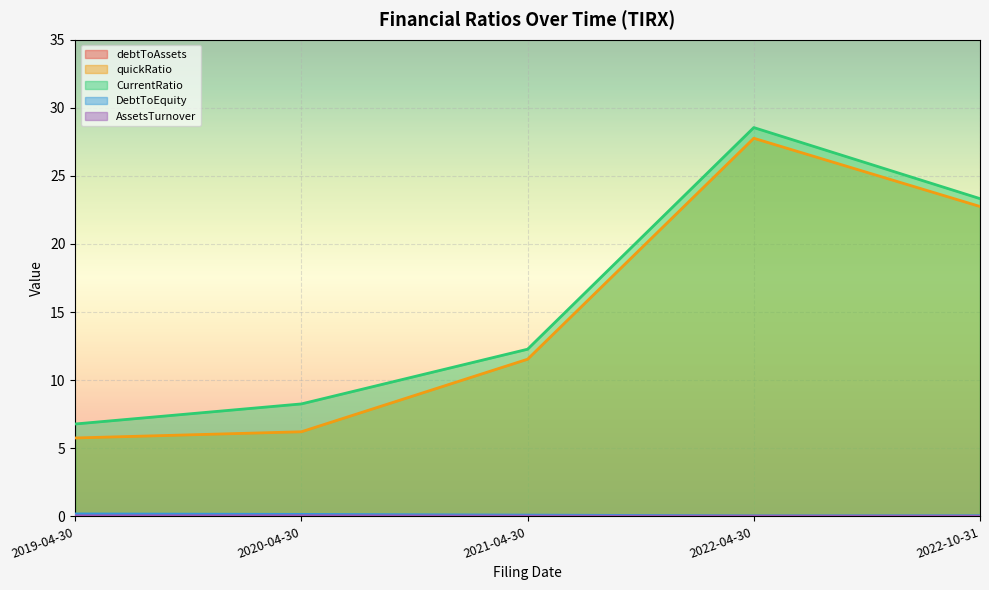

Reading left to right, what are all the values shown in this chart?

debtToAssets: 0.0	0.0	0.0	0.0	0.0
quickRatio: 5.8	6.2	11.5	27.8	22.8
CurrentRatio: 6.8	8.3	12.3	28.5	23.3
DebtToEquity: 0.2	0.1	0.1	0.0	0.0
AssetsTurnover: 0.0	0.0	0.0	0.0	0.0